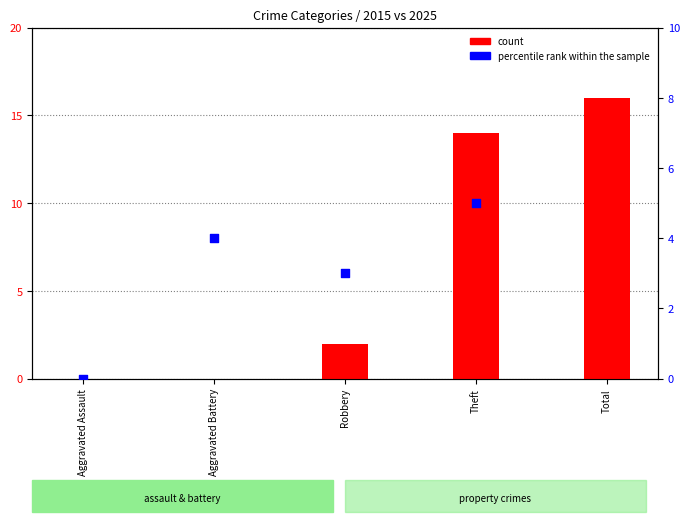

Which series contains the lowest Y value?

count